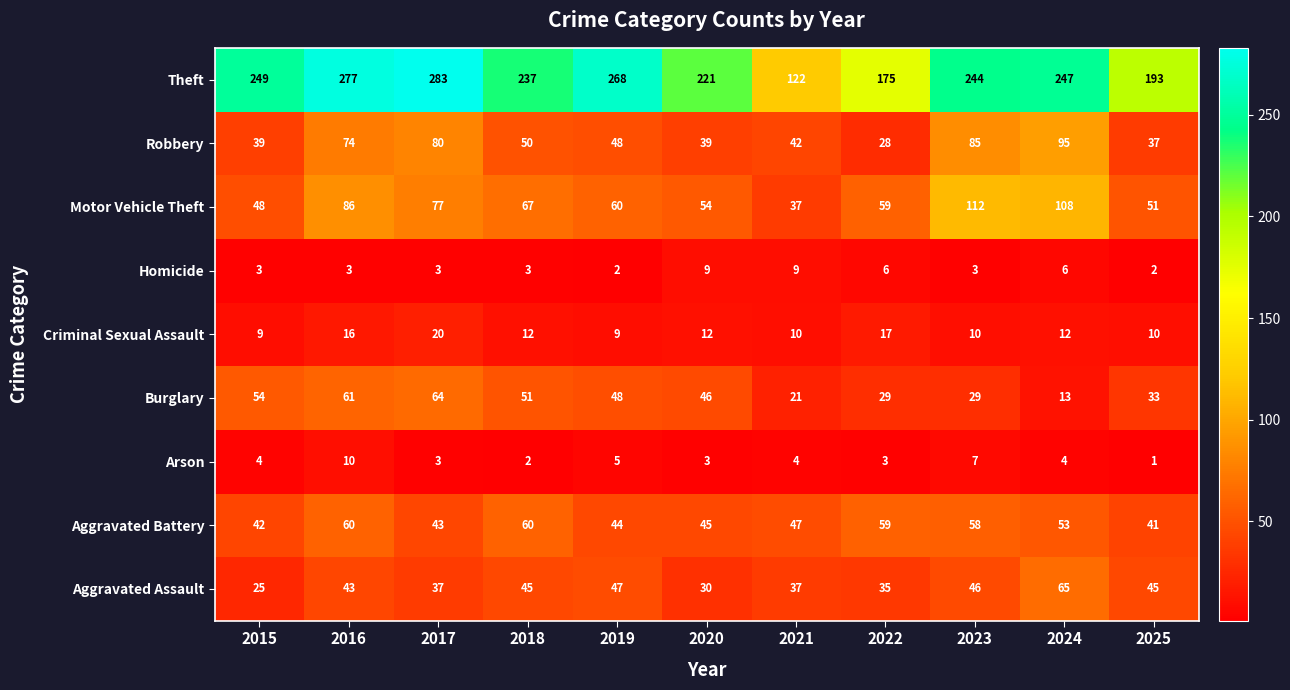

At how many categories does at least one series exceed 251?

3